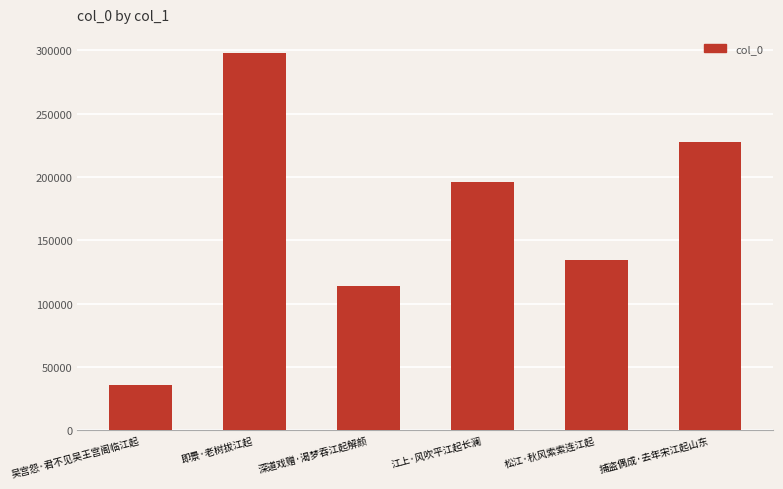

What is the change in value from 深道戏赠·渴梦吞江起解颜 to 江上·风吹平江起长澜?

+81640